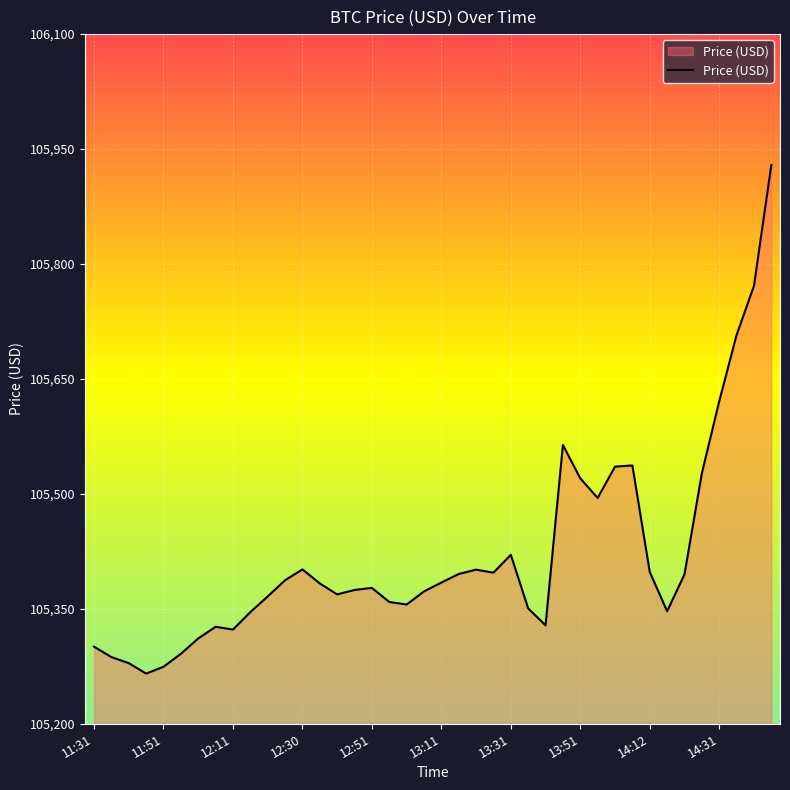

What is the greatest value displayed?

105929.2